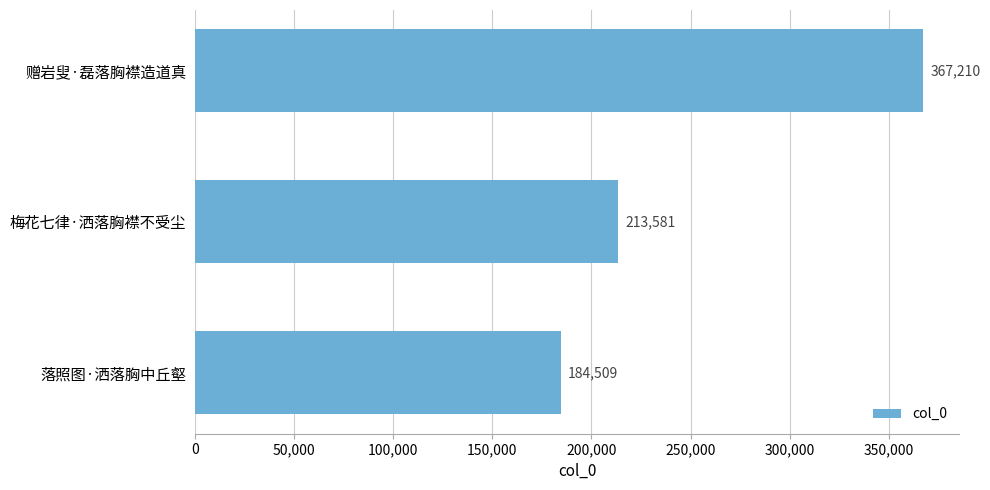

List the labels in order of value, smallest first.

落照图·洒落胸中丘壑, 梅花七律·洒落胸襟不受尘, 赠岩叟·磊落胸襟造道真